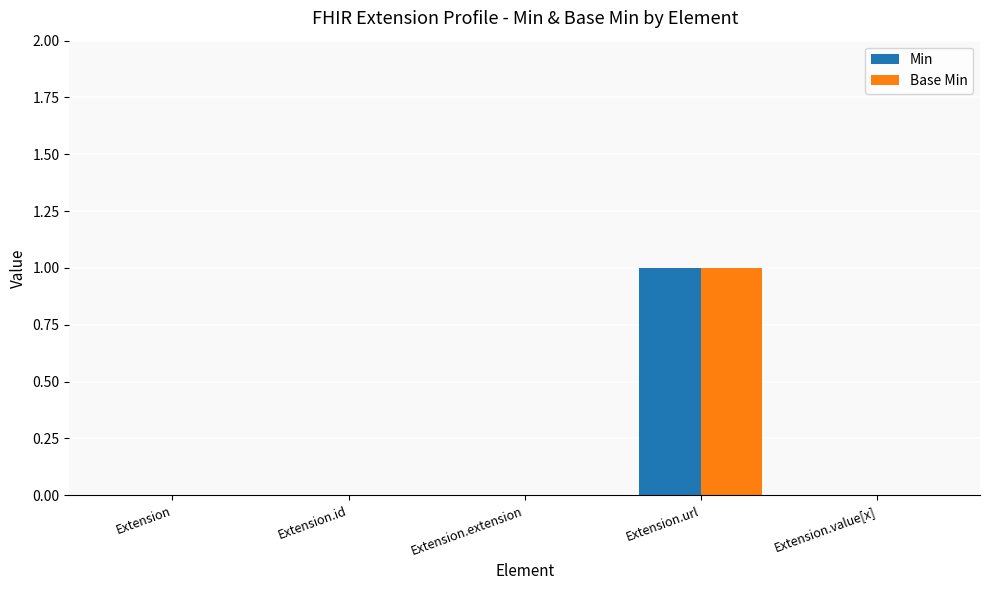

The value of Base Min at Extension.value[x] is -1. True or false?

False